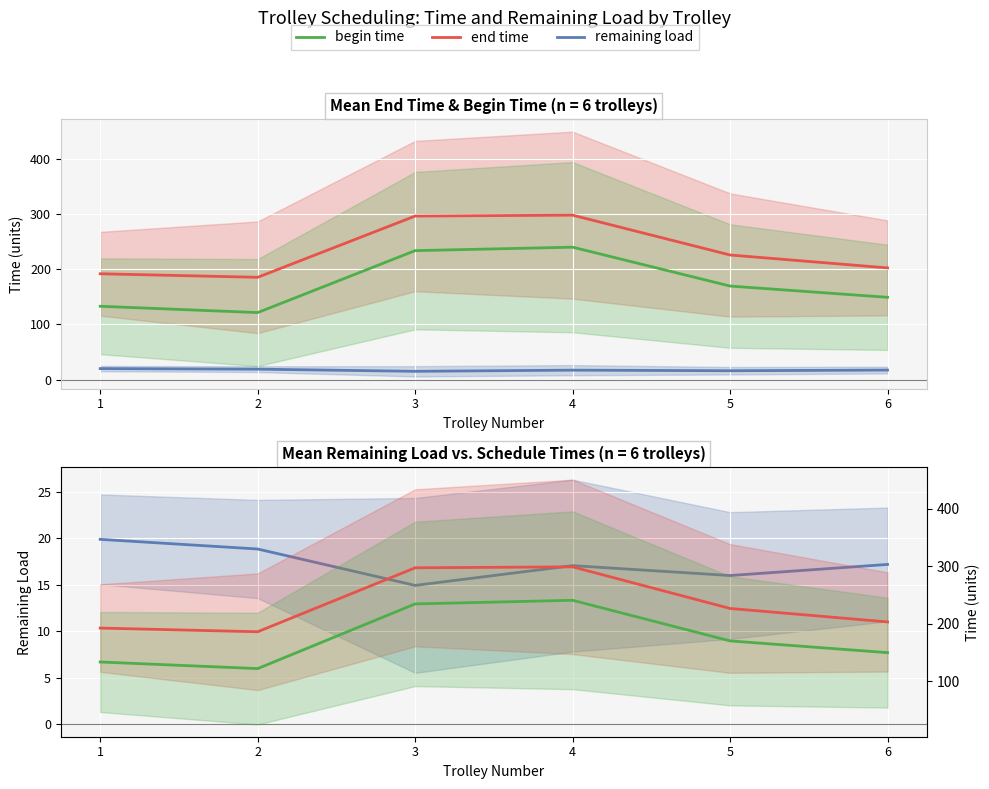

What value does the remaining load series have at 1?

19.9